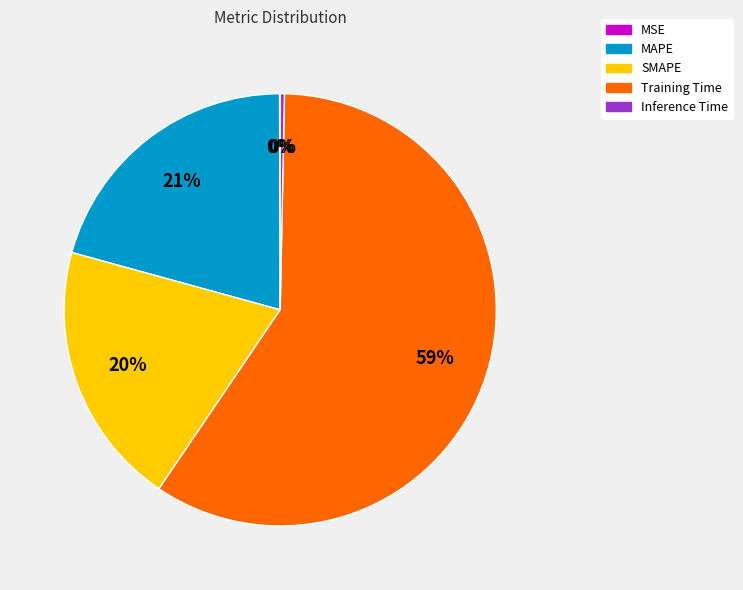

Is the sum of Training Time and SMAPE greater than half?

Yes